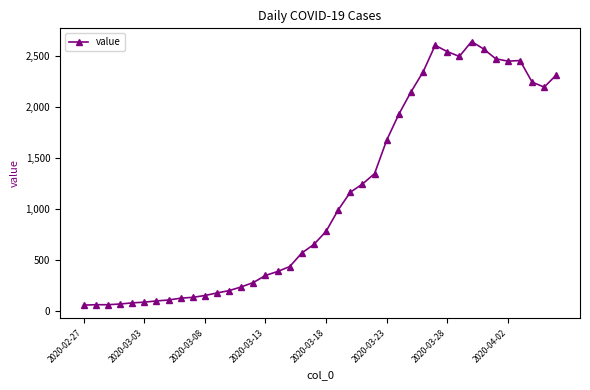

What is the sum of all values?

44956